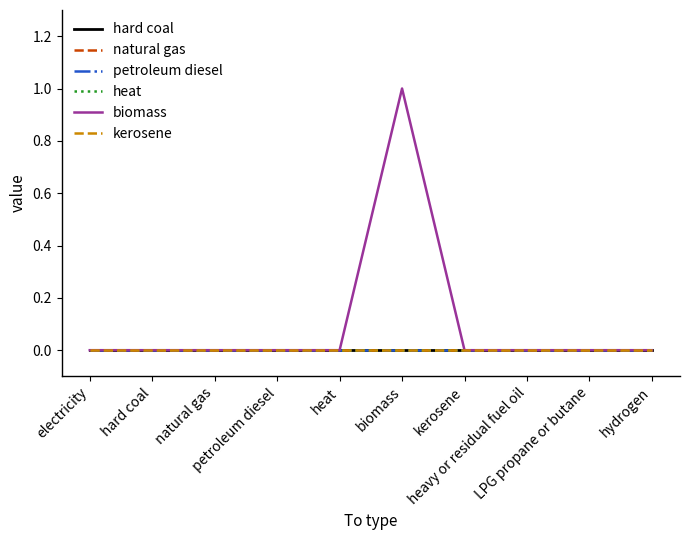

Does the chart have visible grid lines?

No